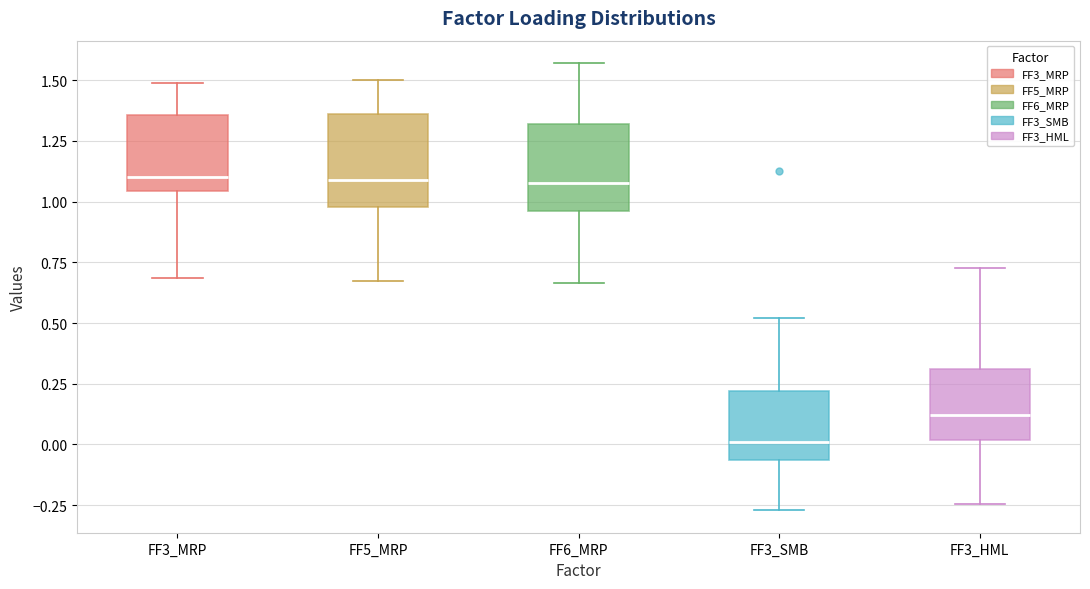

Where does the median line of the box for FF3_HML sit on the y-axis? The values are not printed on the chart, so give them approximately, as read against the axis.

0.10